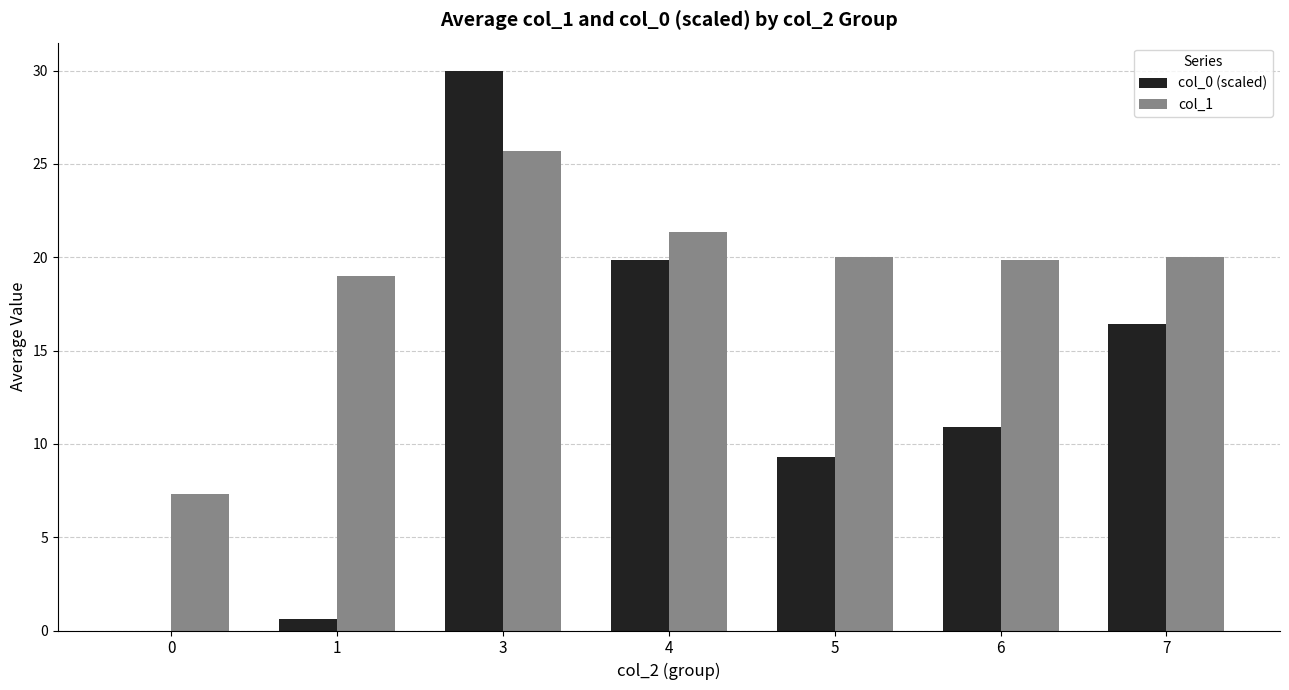

What is the total value across all series at 3?

55.7